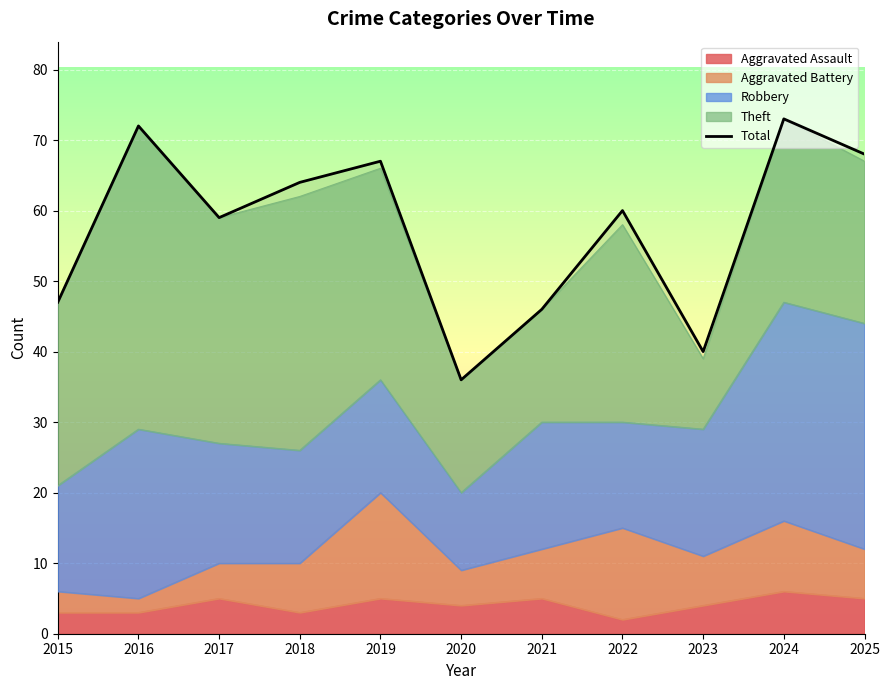

Is it true that the value at 2022 is 94?

False